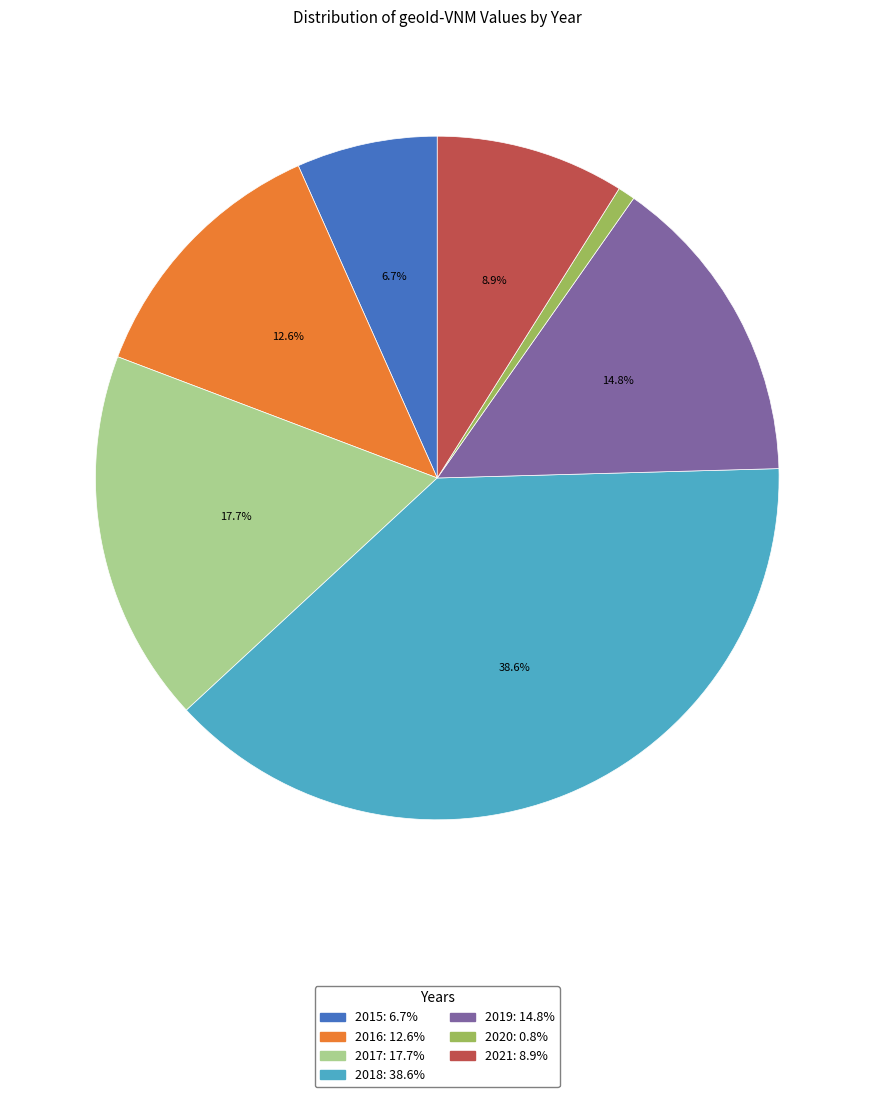

Between 2021 and 2016, which is larger?

2016